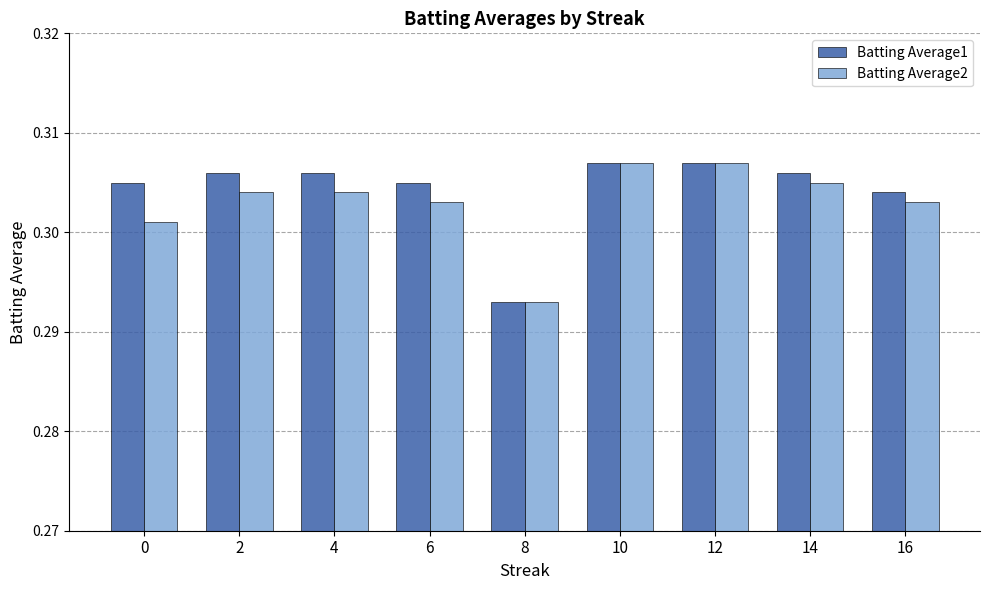

Which category has the lowest value in the Batting Average2 series?

8